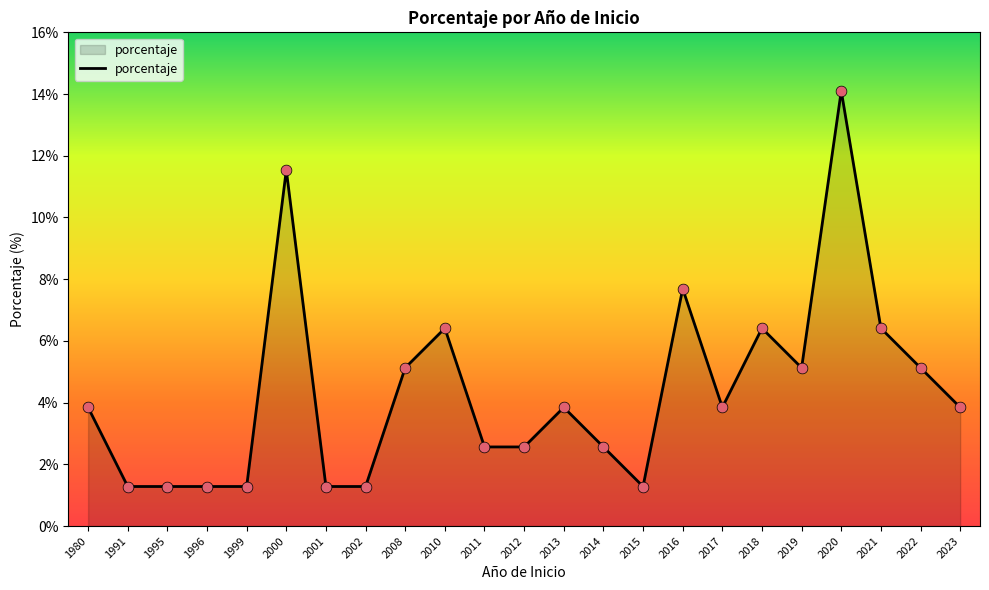

Approximately how many times larger is the value at 1980 compared to 2010?

0.6